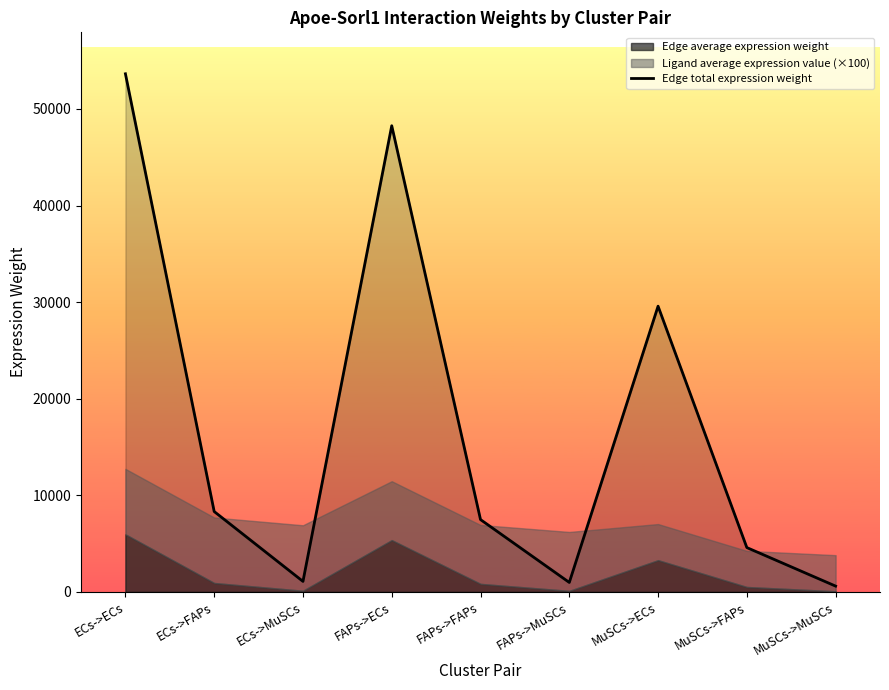

What is the change in value from ECs->FAPs to MuSCs->MuSCs?

-7721.3